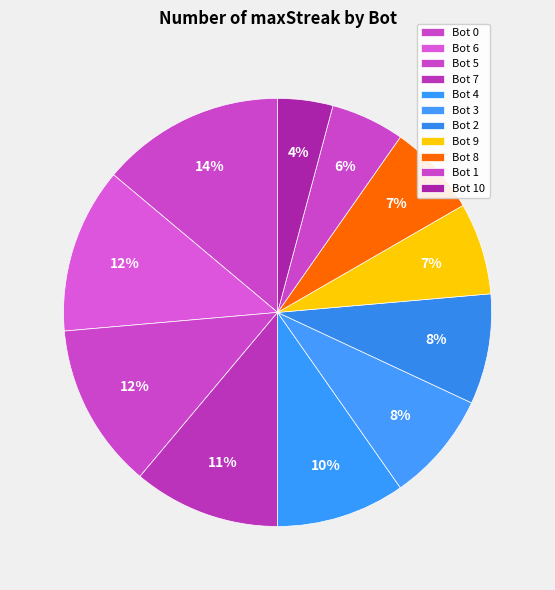

To the nearest percent, what percentage of the pie is Bot 6?

12%